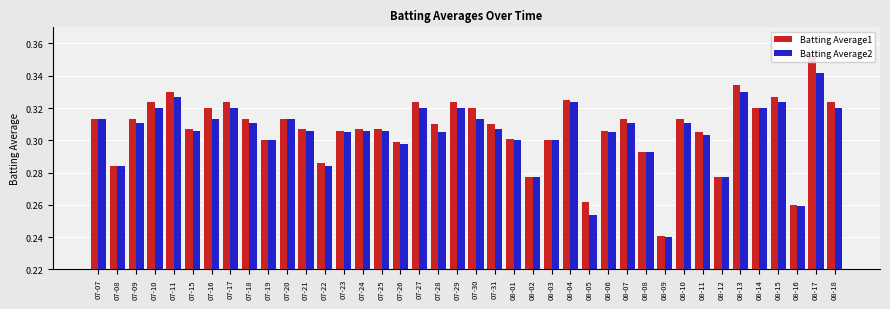

Which series has the largest range (max minus min)?

Batting Average1